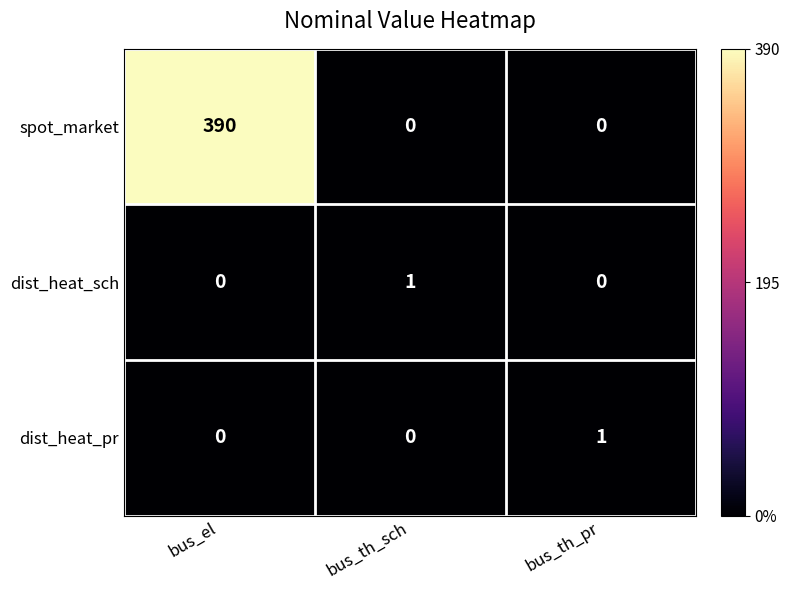

What is the greatest value displayed?

390